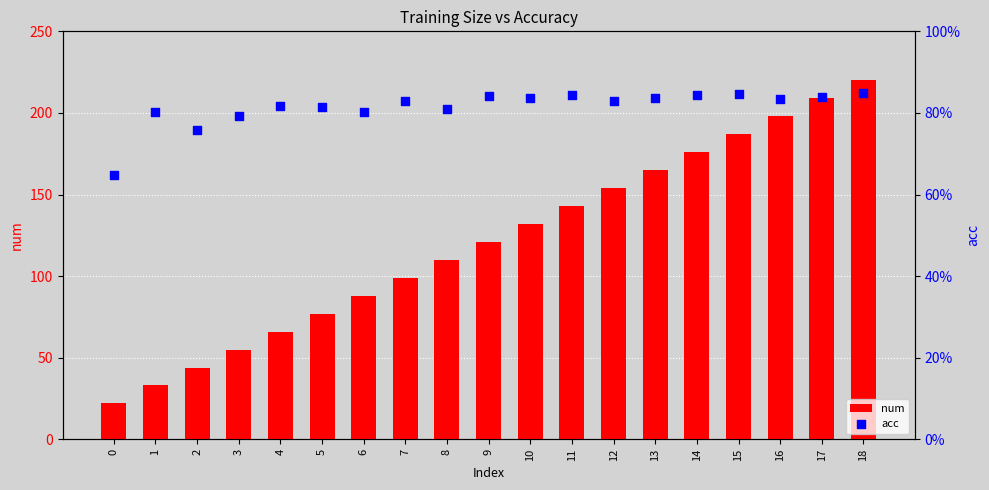

Is the value of acc at 5 greater than the value of num at 10?

No